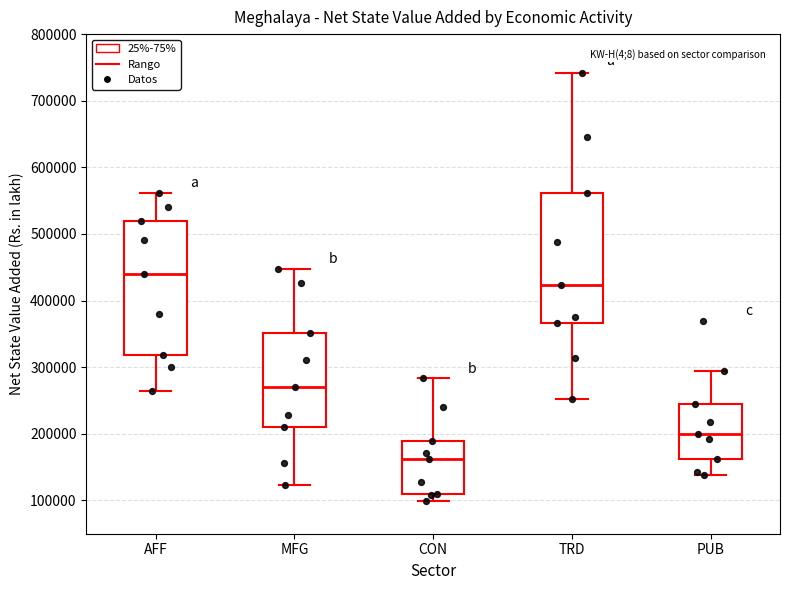

Which box's median line is the lowest?

CON